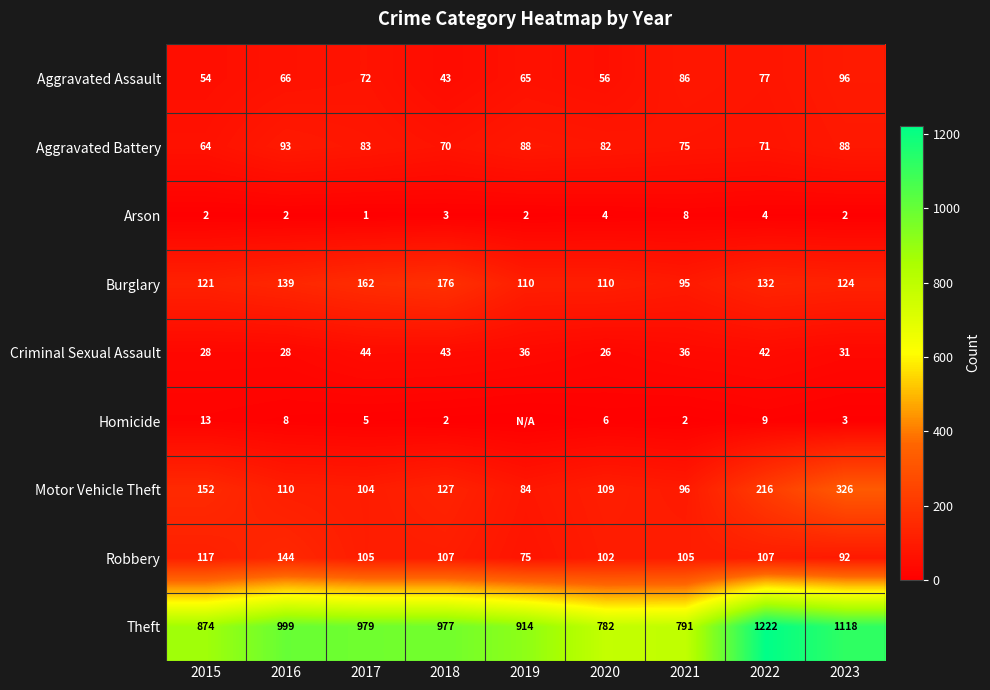

What is the difference between the maximum and minimum values in the Aggravated Battery series?

29